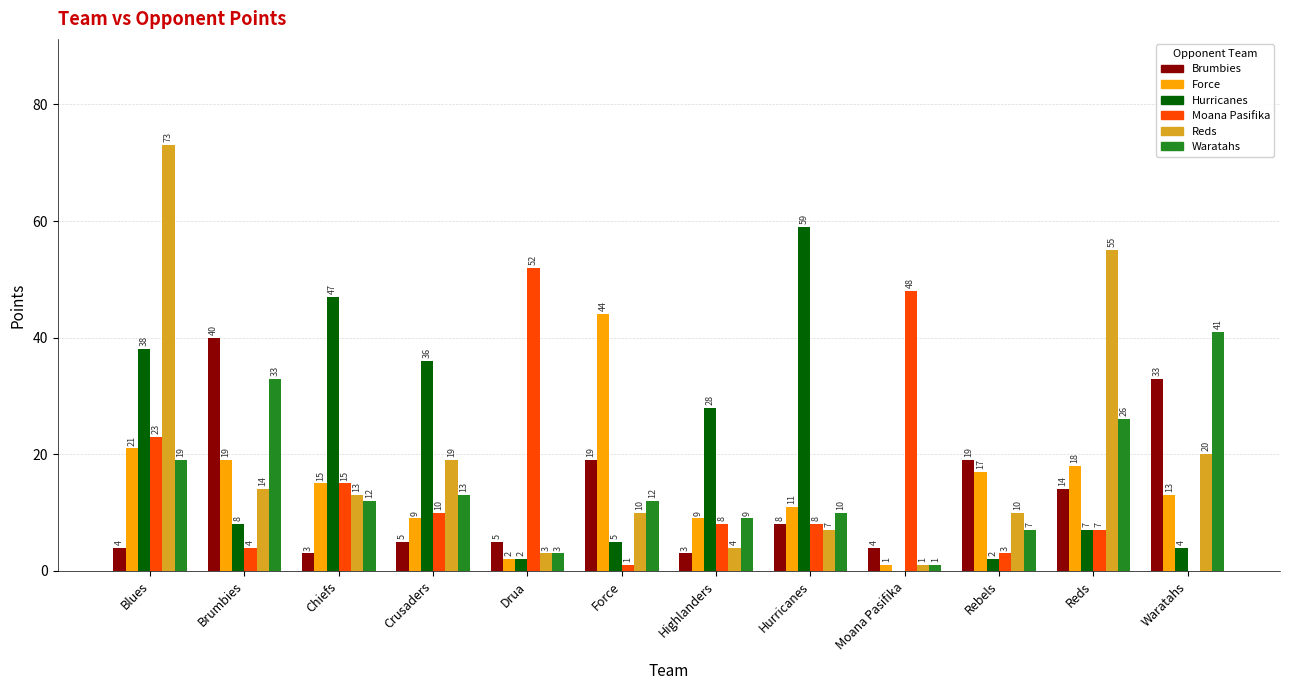

Which series has the largest total across all categories?

Hurricanes